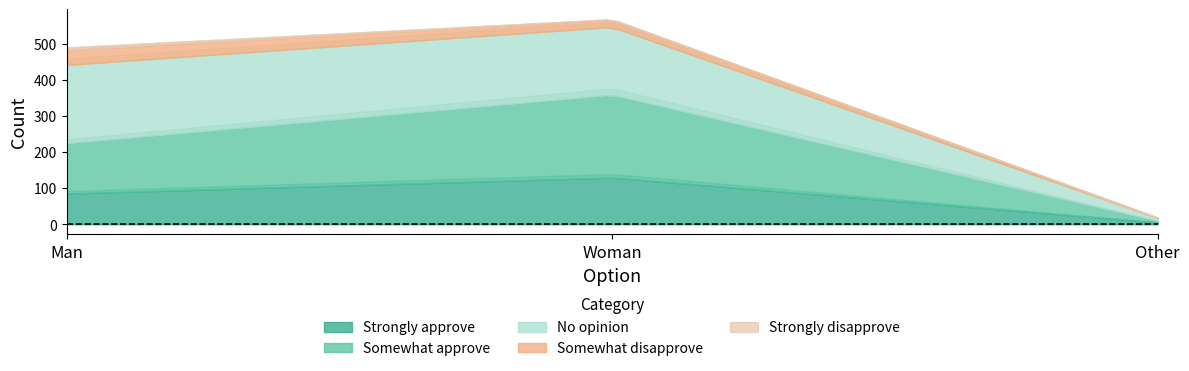

What is the label of the 1st point from the right?

Other